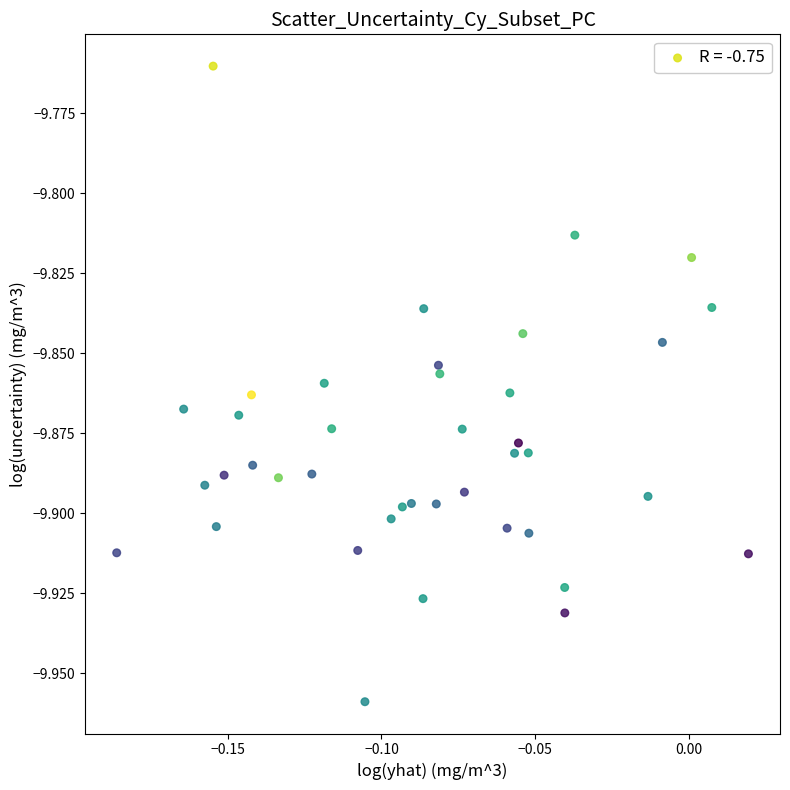

Count the number of points in this scatter plot.

40